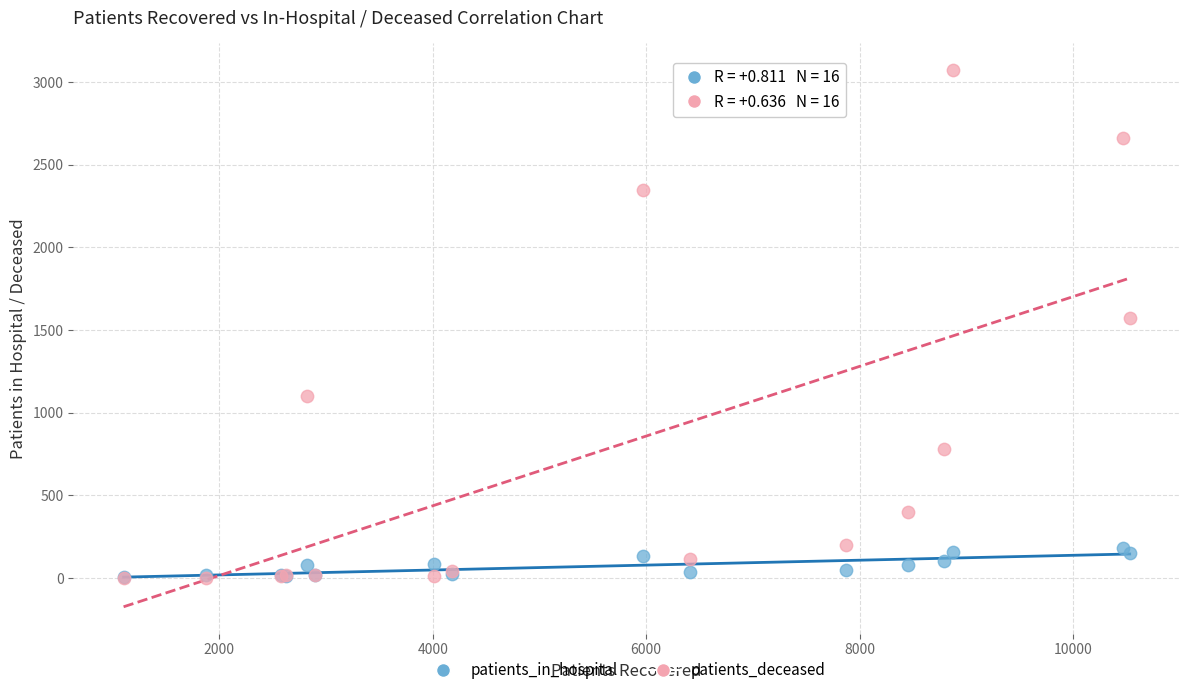

Across all series, what Y value is closest to 1537?

1574